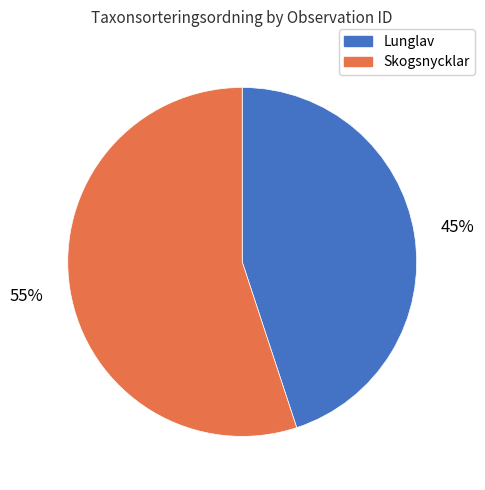

How many segments does this pie chart have?

2